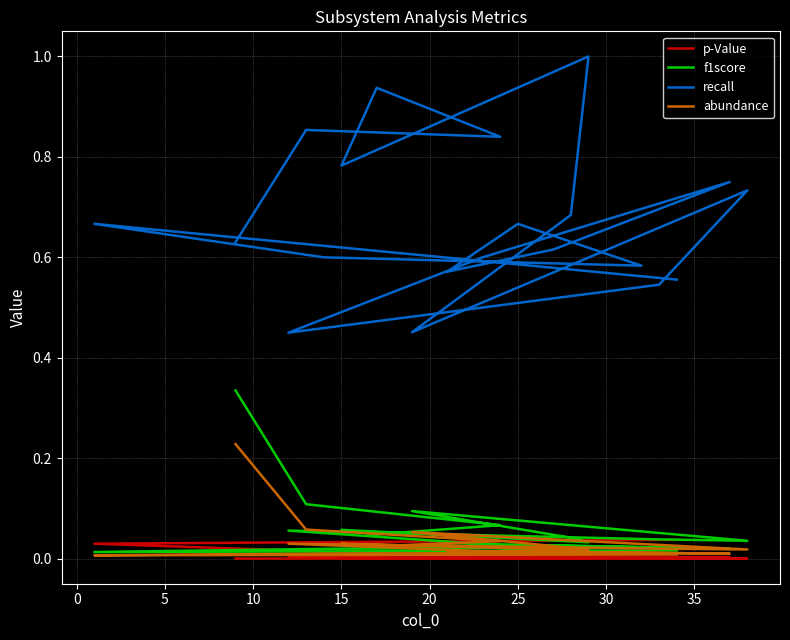

True or false: f1score and recall intersect in this chart.

False